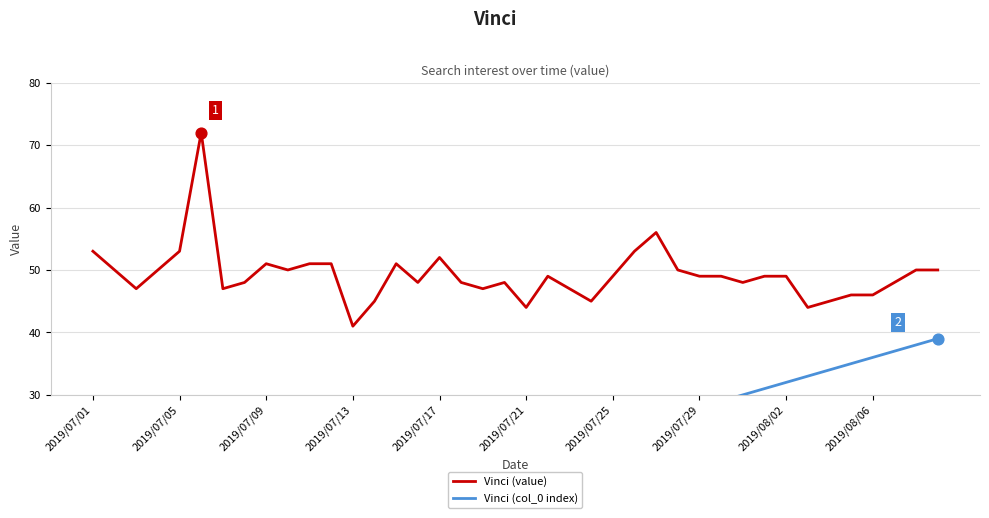

Which series has the largest total across all categories?

Vinci (value)